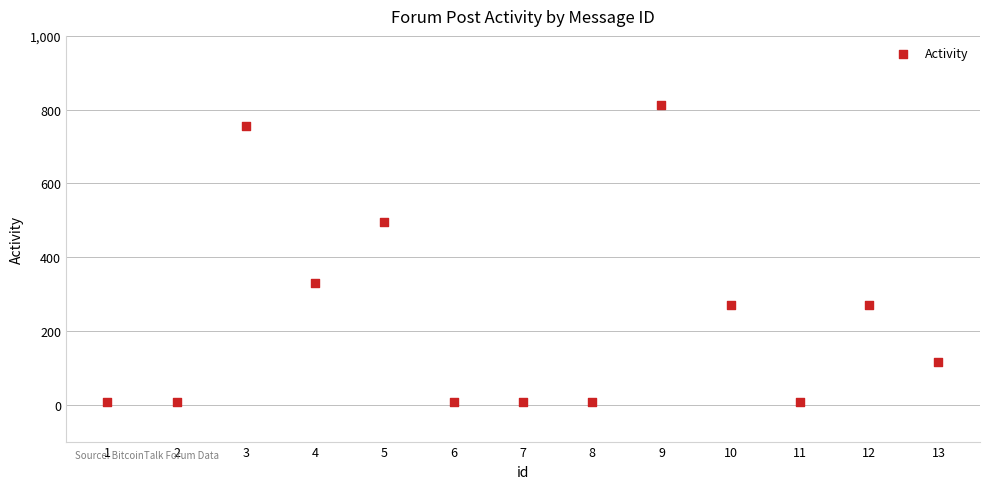

What is the range of Y values (max minus min)?

805